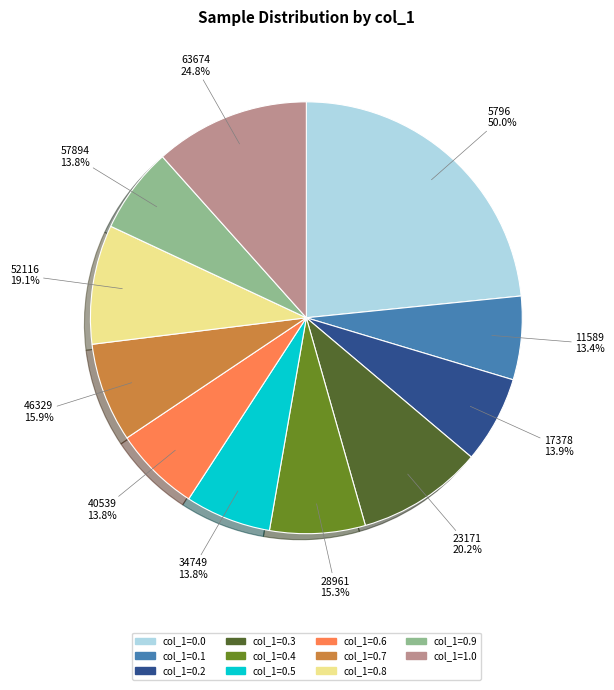

True or false: 0.3 accounts for 16% of the total.

False